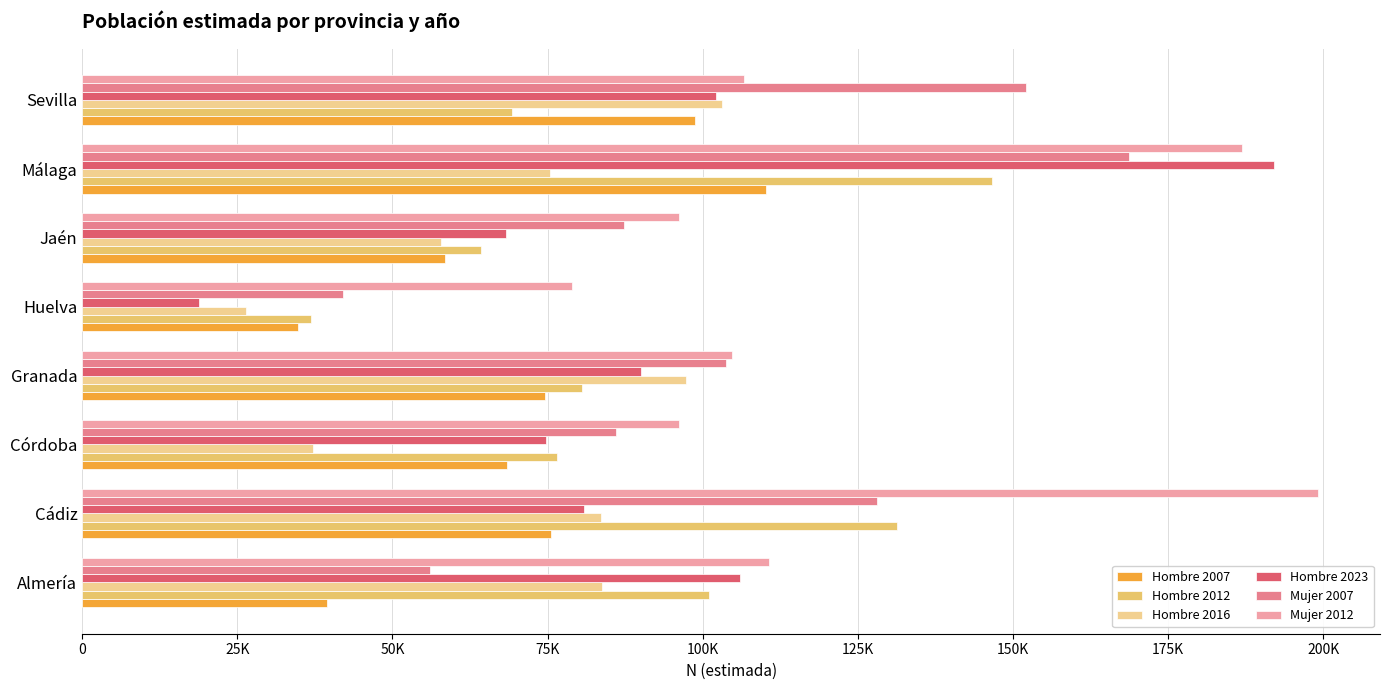

What are all the series names shown in the legend?

Hombre 2007, Hombre 2012, Hombre 2016, Hombre 2023, Mujer 2007, Mujer 2012